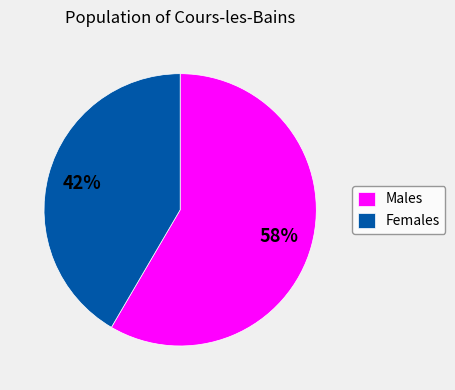

Count the number of slices in the pie.

2